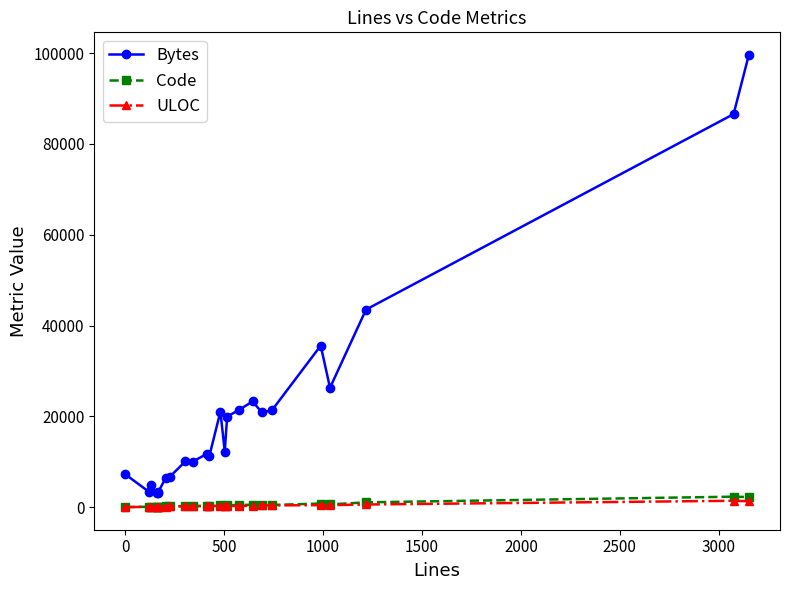

At how many categories does at least one series exceed 72171?

2